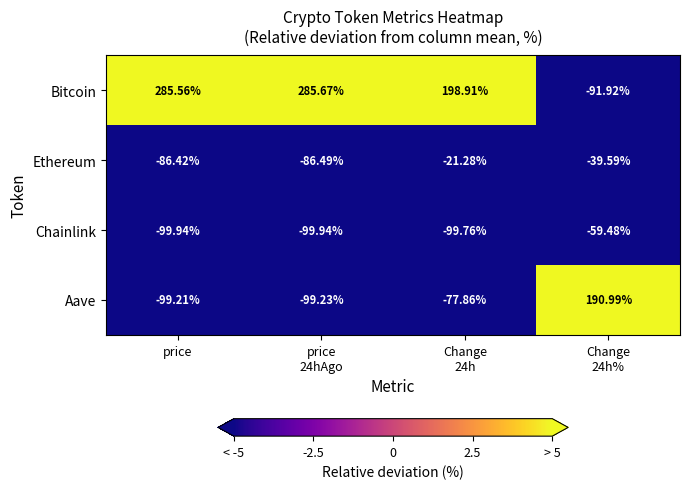

Which series has the largest total across all categories?

Bitcoin